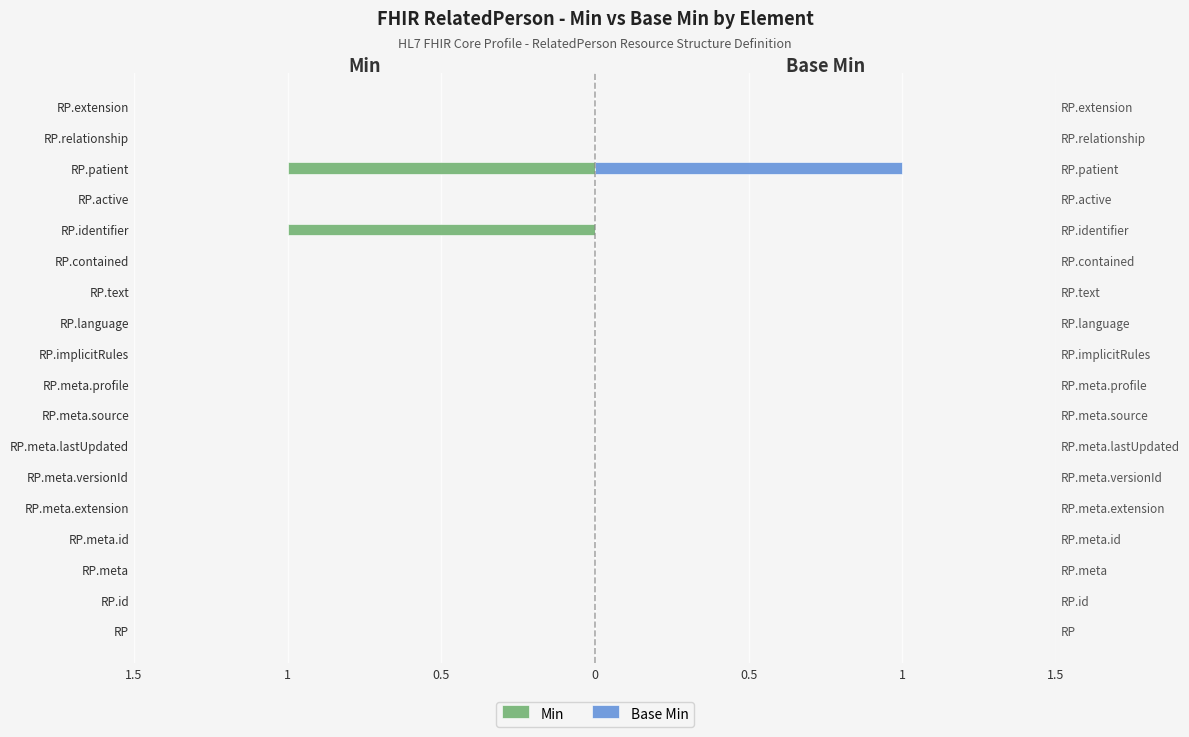

What is the sum of all Min values?

-2